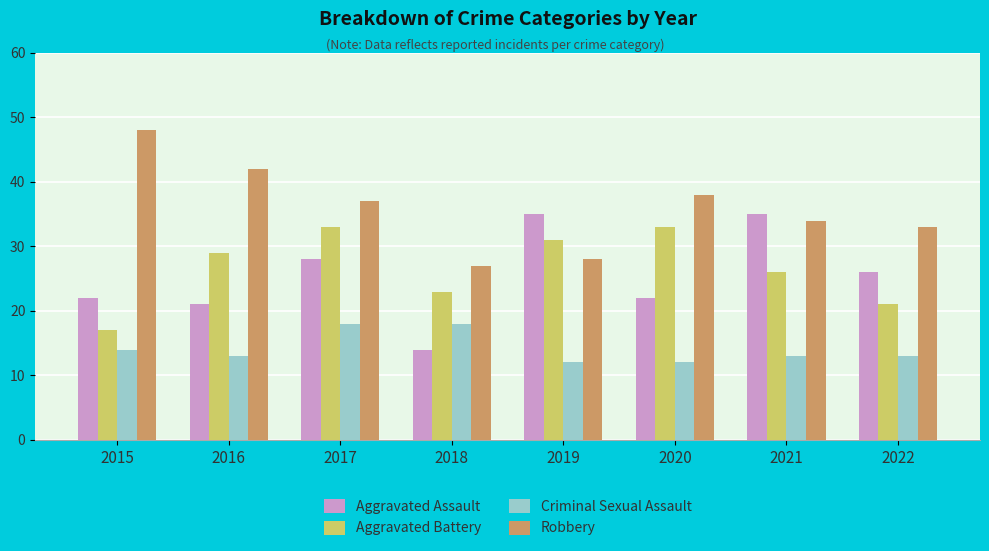

Rank the series at 2021 from highest to lowest value.

Aggravated Assault, Robbery, Aggravated Battery, Criminal Sexual Assault